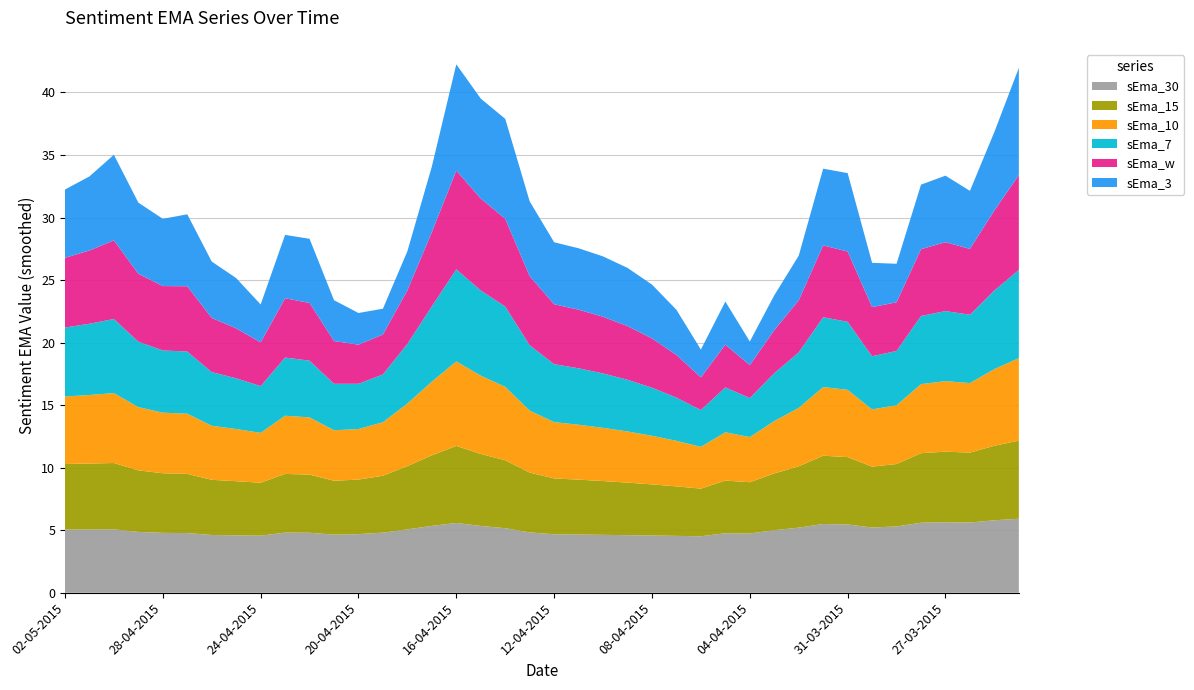

Reading right to left, what are all the values shown in this chart?

sEma_3: 24-03-2015=8.6	25-03-2015=6.3	26-03-2015=4.6	27-03-2015=5.3	28-03-2015=5.2	29-03-2015=3.1	30-03-2015=3.5	31-03-2015=6.3	01-04-2015=6.1	02-04-2015=3.6	03-04-2015=2.8	04-04-2015=1.9	05-04-2015=3.4	06-04-2015=2.2	07-04-2015=3.6	08-04-2015=4.3	09-04-2015=4.7	10-04-2015=4.8	11-04-2015=4.9	12-04-2015=5.0	13-04-2015=6.0	14-04-2015=8.0	15-04-2015=8.0	16-04-2015=8.5	17-04-2015=5.2	18-04-2015=3.1	19-04-2015=2.1	20-04-2015=2.5	21-04-2015=3.3	22-04-2015=5.1	23-04-2015=5.1	24-04-2015=3.0	25-04-2015=4.0	26-04-2015=4.5	27-04-2015=5.8	28-04-2015=5.4	29-04-2015=5.7	30-04-2015=6.8	01-05-2015=5.9	02-05-2015=5.5
sEma_w: 24-03-2015=7.6	25-03-2015=6.4	26-03-2015=5.3	27-03-2015=5.5	28-03-2015=5.3	29-03-2015=3.9	30-03-2015=3.9	31-03-2015=5.6	01-04-2015=5.7	02-04-2015=4.2	03-04-2015=3.4	04-04-2015=2.6	05-04-2015=3.4	06-04-2015=2.6	07-04-2015=3.4	08-04-2015=3.9	09-04-2015=4.3	10-04-2015=4.5	11-04-2015=4.7	12-04-2015=4.8	13-04-2015=5.5	14-04-2015=7.0	15-04-2015=7.3	16-04-2015=7.9	17-04-2015=5.9	18-04-2015=4.3	19-04-2015=3.2	20-04-2015=3.1	21-04-2015=3.4	22-04-2015=4.6	23-04-2015=4.7	24-04-2015=3.5	25-04-2015=4.0	26-04-2015=4.3	27-04-2015=5.2	28-04-2015=5.1	29-04-2015=5.4	30-04-2015=6.3	01-05-2015=5.9	02-05-2015=5.6
sEma_7: 24-03-2015=7.1	25-03-2015=6.3	26-03-2015=5.5	27-03-2015=5.6	28-03-2015=5.4	29-03-2015=4.3	30-03-2015=4.3	31-03-2015=5.4	01-04-2015=5.6	02-04-2015=4.4	03-04-2015=3.8	04-04-2015=3.1	05-04-2015=3.6	06-04-2015=2.9	07-04-2015=3.5	08-04-2015=3.8	09-04-2015=4.1	10-04-2015=4.3	11-04-2015=4.5	12-04-2015=4.6	13-04-2015=5.2	14-04-2015=6.4	15-04-2015=6.8	16-04-2015=7.4	17-04-2015=6.0	18-04-2015=4.8	19-04-2015=3.8	20-04-2015=3.6	21-04-2015=3.7	22-04-2015=4.5	23-04-2015=4.7	24-04-2015=3.7	25-04-2015=4.1	26-04-2015=4.3	27-04-2015=5.0	28-04-2015=5.0	29-04-2015=5.2	30-04-2015=5.9	01-05-2015=5.7	02-05-2015=5.5
sEma_15: 24-03-2015=6.2	25-03-2015=6.0	26-03-2015=5.6	27-03-2015=5.6	28-03-2015=5.6	29-03-2015=5.0	30-03-2015=4.9	31-03-2015=5.4	01-04-2015=5.5	02-04-2015=4.9	03-04-2015=4.5	04-04-2015=4.1	05-04-2015=4.2	06-04-2015=3.8	07-04-2015=4.0	08-04-2015=4.1	09-04-2015=4.2	10-04-2015=4.3	11-04-2015=4.4	12-04-2015=4.5	13-04-2015=4.8	14-04-2015=5.4	15-04-2015=5.8	16-04-2015=6.2	17-04-2015=5.6	18-04-2015=5.1	19-04-2015=4.6	20-04-2015=4.4	21-04-2015=4.3	22-04-2015=4.6	23-04-2015=4.7	24-04-2015=4.2	25-04-2015=4.3	26-04-2015=4.4	27-04-2015=4.7	28-04-2015=4.8	29-04-2015=4.9	30-04-2015=5.3	01-05-2015=5.3	02-05-2015=5.2
sEma_10: 24-03-2015=6.6	25-03-2015=6.1	26-03-2015=5.6	27-03-2015=5.6	28-03-2015=5.5	29-03-2015=4.7	30-03-2015=4.6	31-03-2015=5.4	01-04-2015=5.5	02-04-2015=4.7	03-04-2015=4.2	04-04-2015=3.6	05-04-2015=3.9	06-04-2015=3.3	07-04-2015=3.6	08-04-2015=3.9	09-04-2015=4.1	10-04-2015=4.3	11-04-2015=4.4	12-04-2015=4.5	13-04-2015=5.0	14-04-2015=5.9	15-04-2015=6.3	16-04-2015=6.8	17-04-2015=5.9	18-04-2015=5.0	19-04-2015=4.3	20-04-2015=4.0	21-04-2015=4.0	22-04-2015=4.6	23-04-2015=4.7	24-04-2015=4.0	25-04-2015=4.2	26-04-2015=4.3	27-04-2015=4.8	28-04-2015=4.8	29-04-2015=5.1	30-04-2015=5.6	01-05-2015=5.5	02-05-2015=5.4
sEma_30: 24-03-2015=5.9	25-03-2015=5.8	26-03-2015=5.6	27-03-2015=5.6	28-03-2015=5.6	29-03-2015=5.3	30-03-2015=5.2	31-03-2015=5.5	01-04-2015=5.5	02-04-2015=5.2	03-04-2015=5.0	04-04-2015=4.7	05-04-2015=4.8	06-04-2015=4.5	07-04-2015=4.5	08-04-2015=4.6	09-04-2015=4.6	10-04-2015=4.6	11-04-2015=4.7	12-04-2015=4.7	13-04-2015=4.8	14-04-2015=5.2	15-04-2015=5.3	16-04-2015=5.6	17-04-2015=5.3	18-04-2015=5.1	19-04-2015=4.8	20-04-2015=4.7	21-04-2015=4.6	22-04-2015=4.8	23-04-2015=4.8	24-04-2015=4.6	25-04-2015=4.6	26-04-2015=4.6	27-04-2015=4.8	28-04-2015=4.8	29-04-2015=4.9	30-04-2015=5.1	01-05-2015=5.1	02-05-2015=5.1